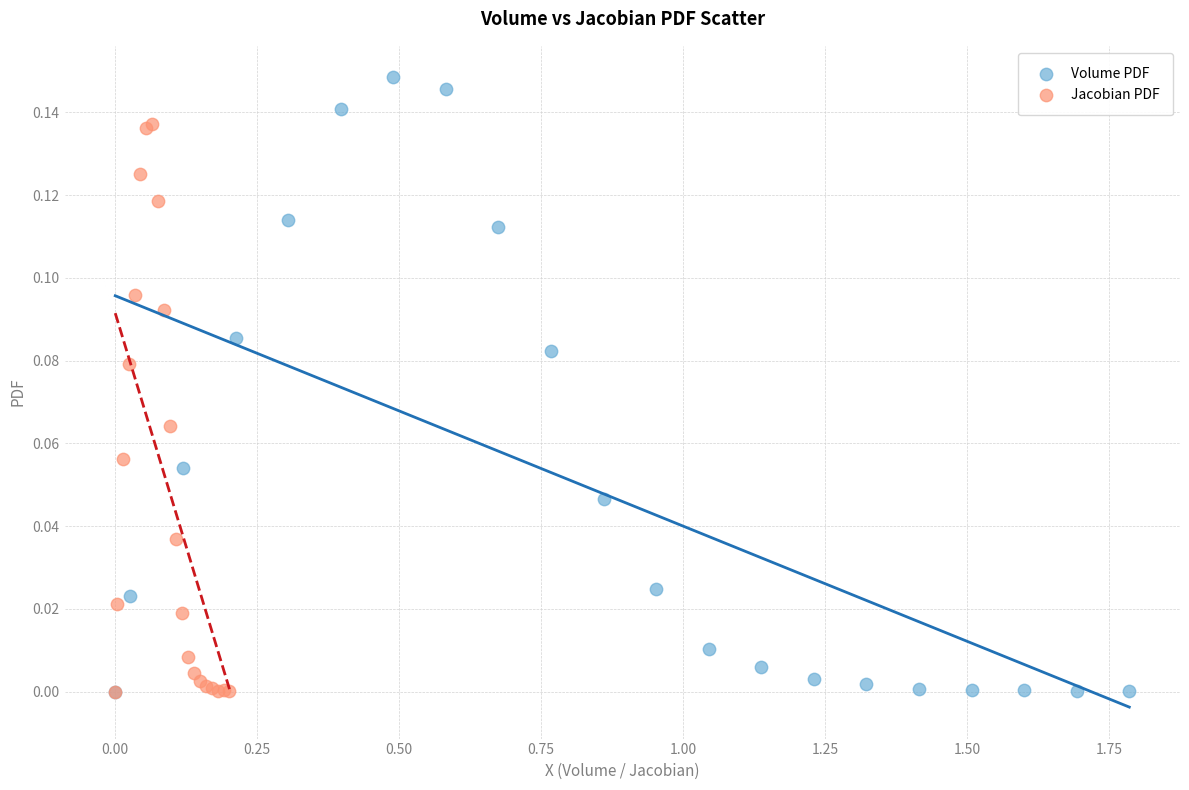

Which series reaches the maximum Y coordinate?

Volume PDF